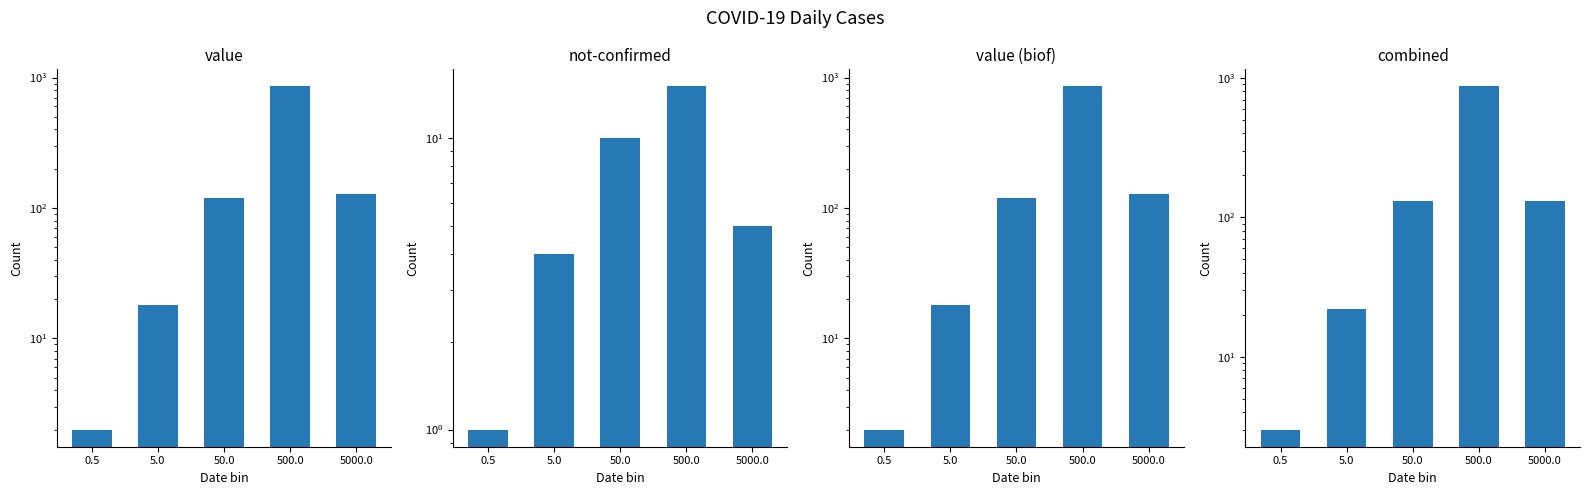

Between 5.0 and 5000.0, which series saw the biggest shift?

not-confirmed+confirmed